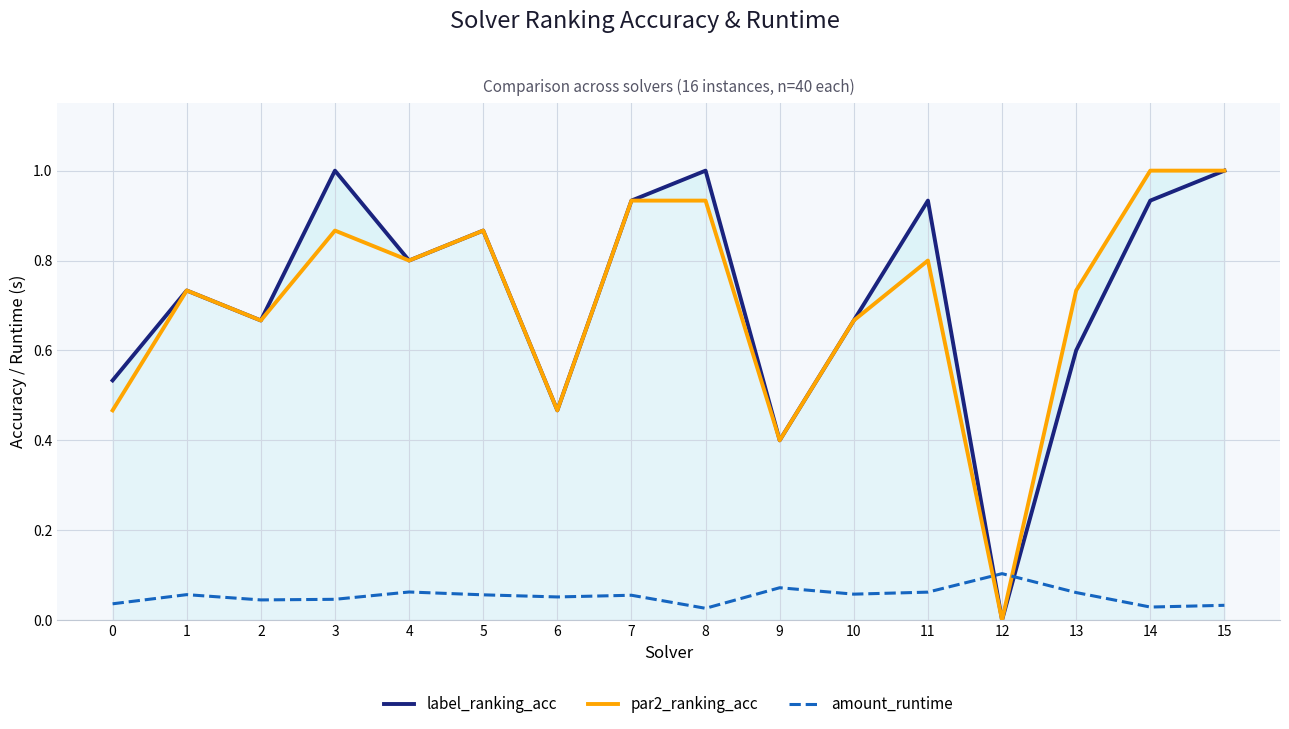

Rank the series by their maximum value, from lowest to highest.

amount_runtime, label_ranking_acc, par2_ranking_acc